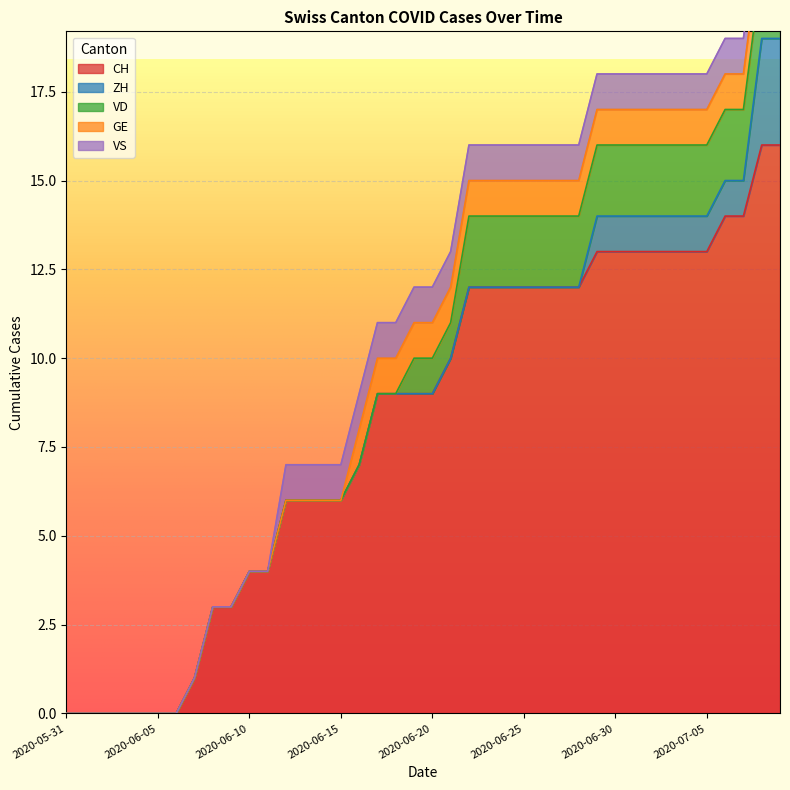

Is it true that ZH equals 1 at 2020-06-02?

False